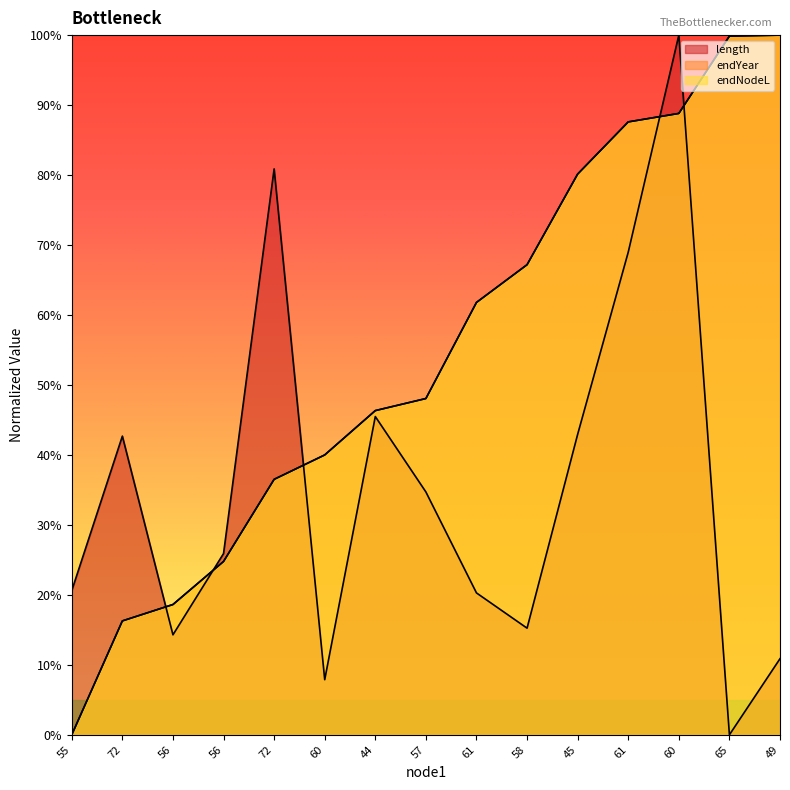

What is the difference between the second highest and second lowest values in the length series?

73.0